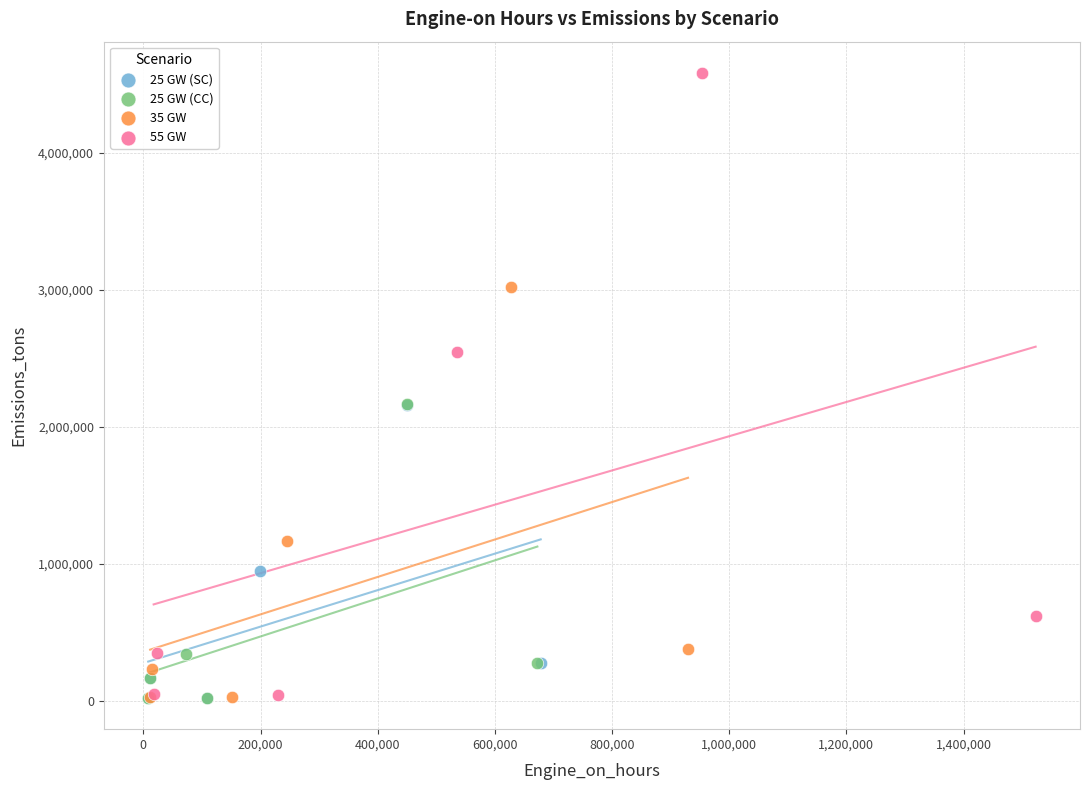

What are all the series names shown in the legend?

25 GW (SC), 25 GW (CC), 35 GW, 55 GW